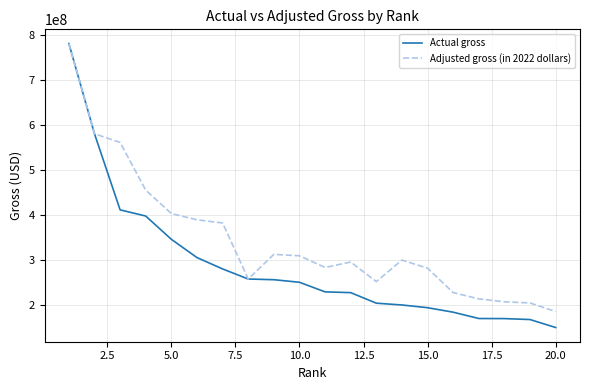

What is the difference between the maximum and minimum values in the Actual gross series?

630000000